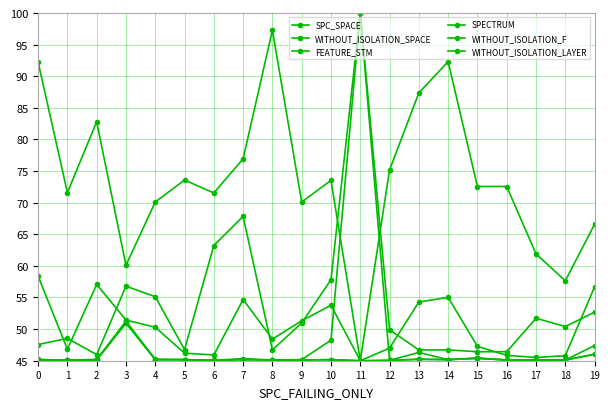

How many categories are shown in the chart?

20